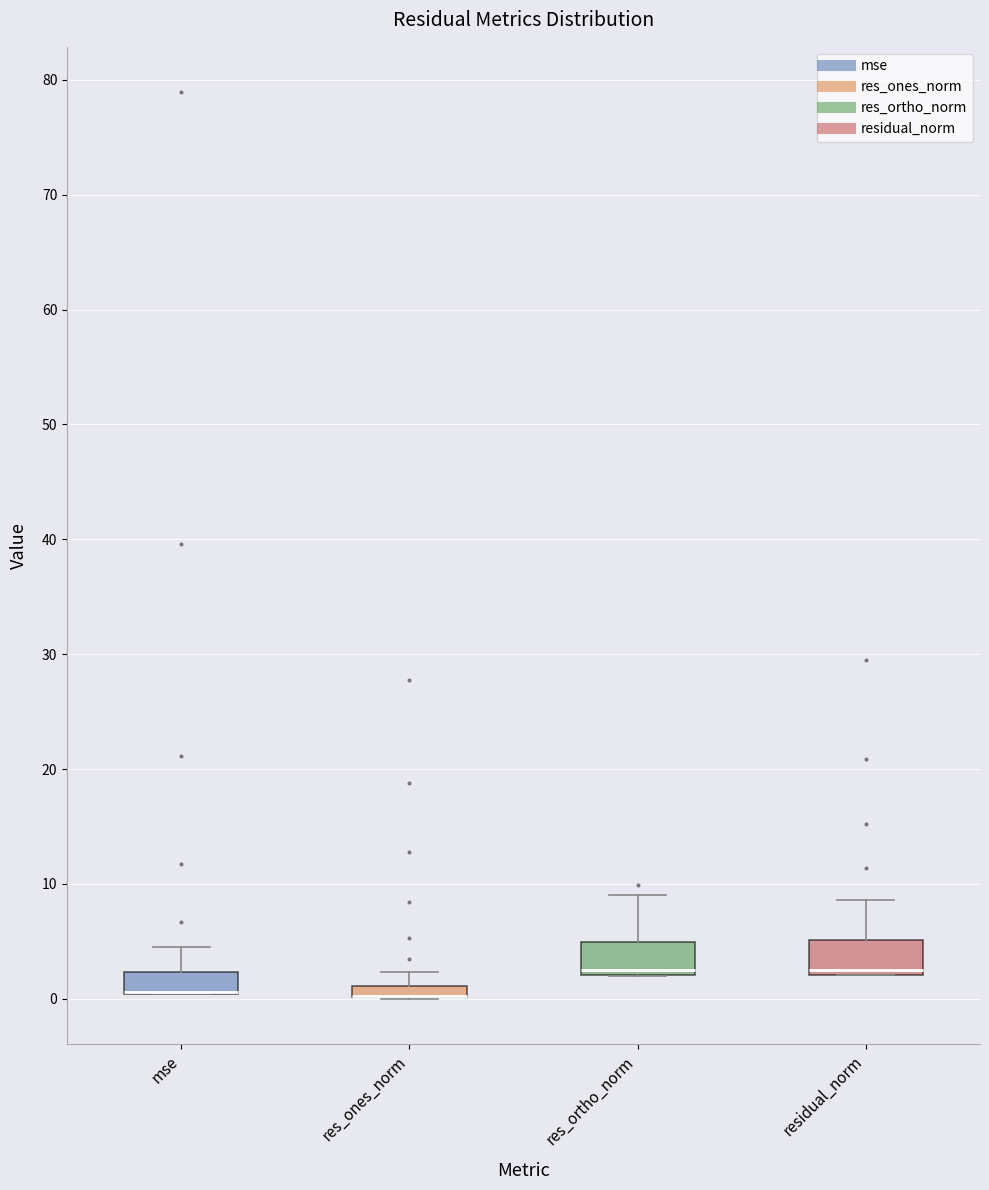

Where is the upper edge of the box for res_ones_norm on the y-axis? The values are not printed on the chart, so give them approximately, as read against the axis.

1